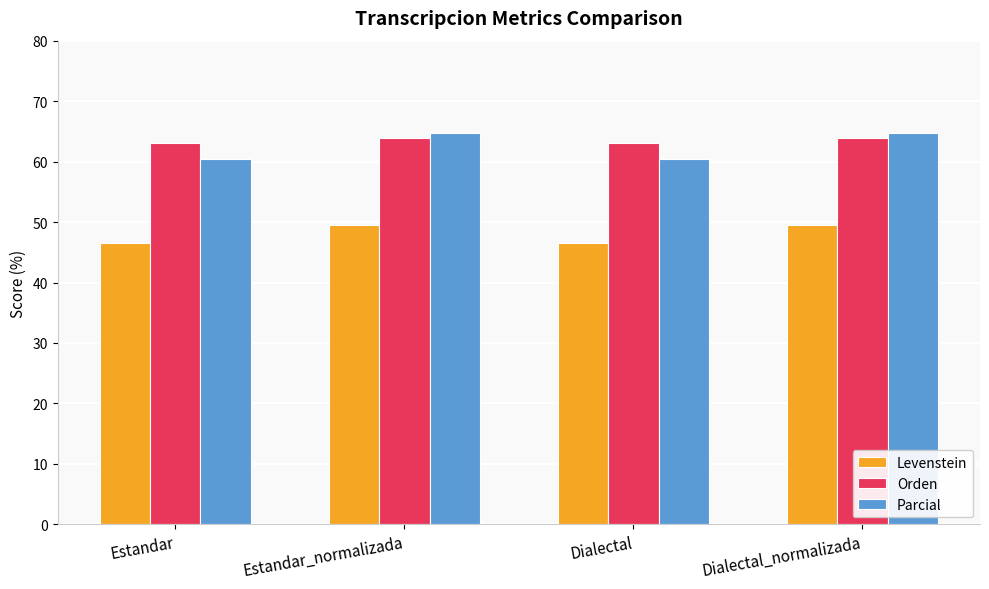

What is the label of the 3rd bar from the left?

Dialectal